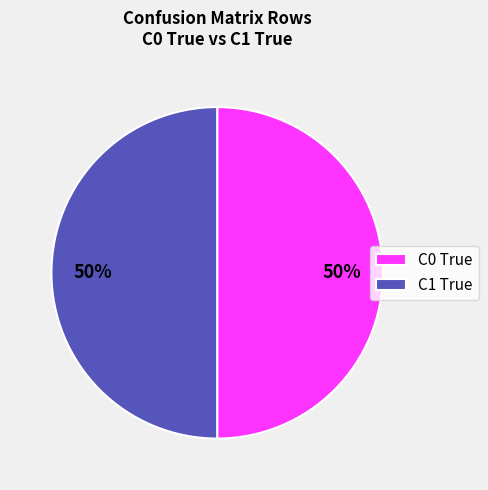

To the nearest percent, what is the difference between the C1 True and C0 True slice percentages?

0%